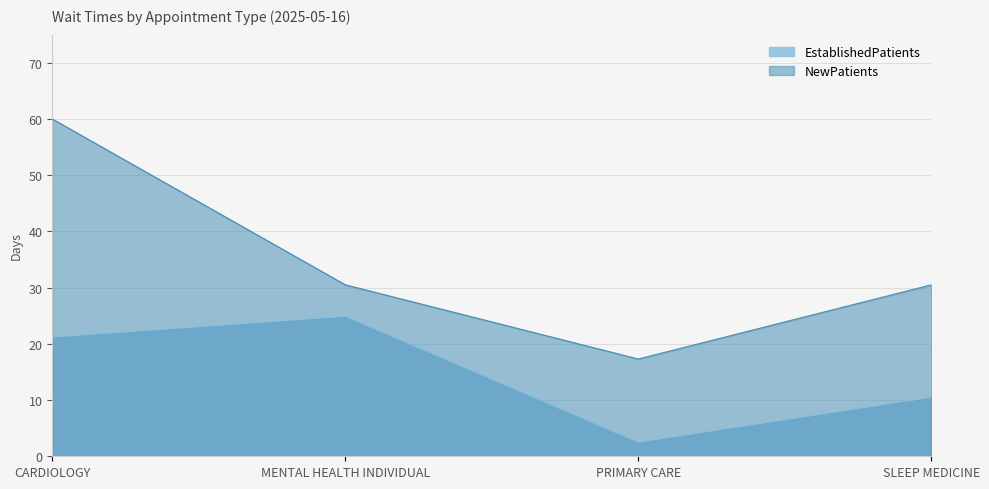

Is the value of EstablishedPatients at SLEEP MEDICINE greater than the value of NewPatients at MENTAL HEALTH INDIVIDUAL?

No